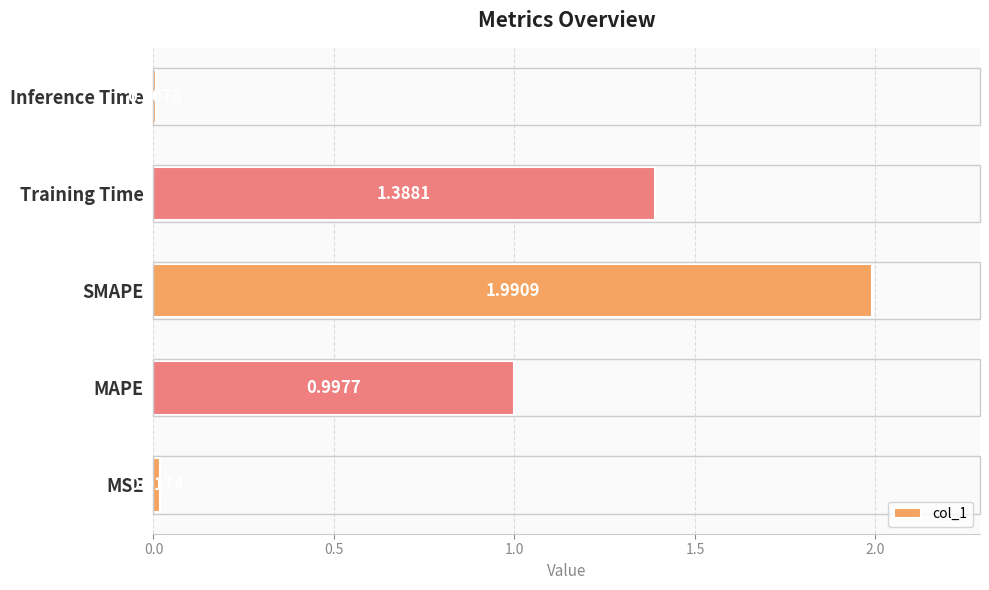

What is the sum of all values?

4.4